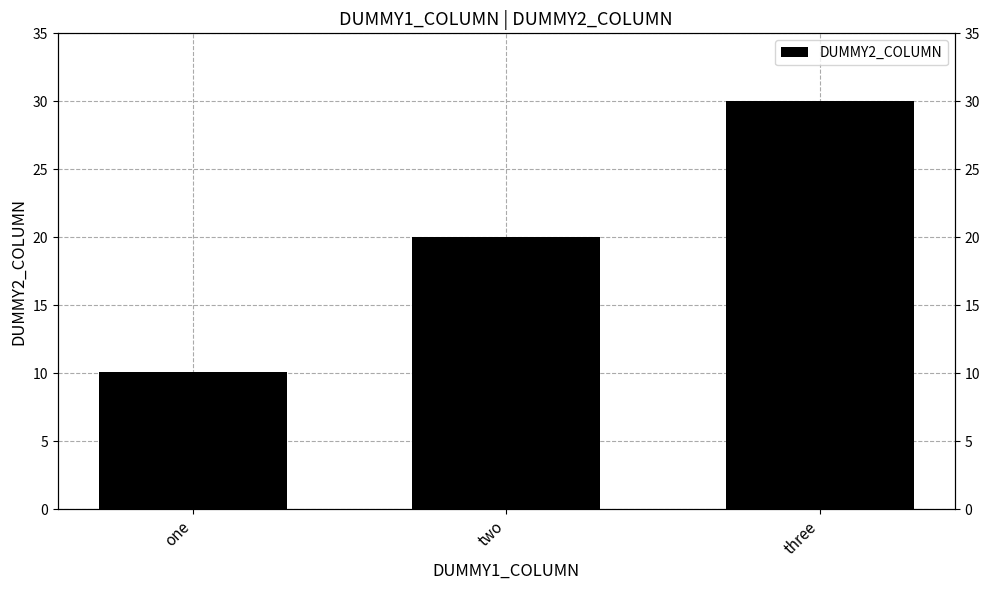

Between two and one, which is larger?

two